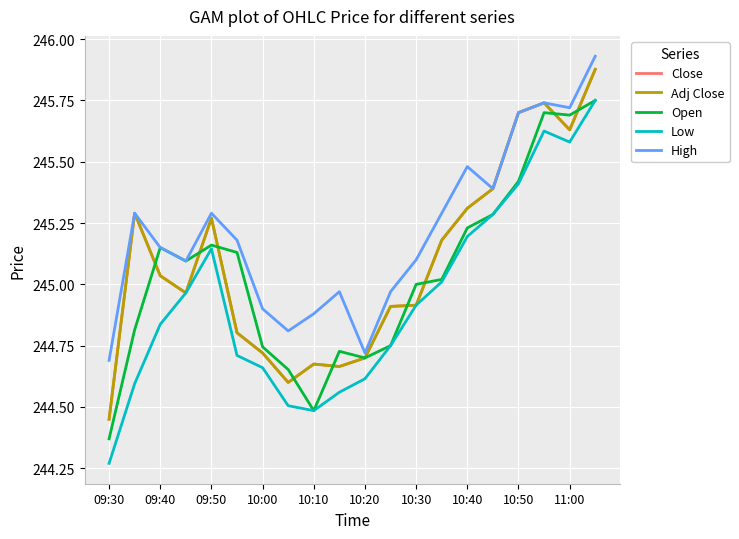

Where is Close nearest to the value 245?

09:40